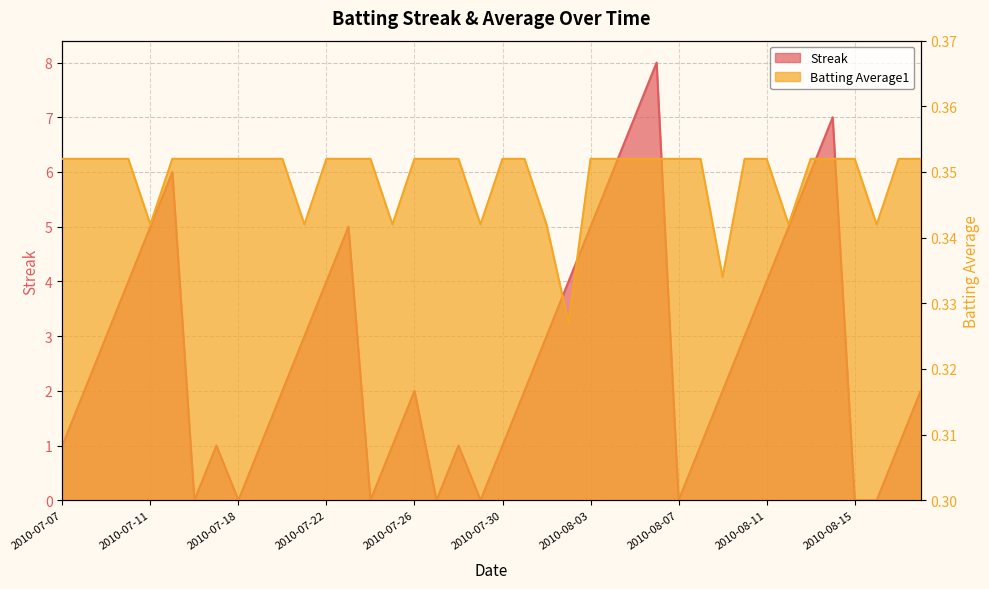

List the series in order of their overall mean, highest first.

Streak, Batting Average1